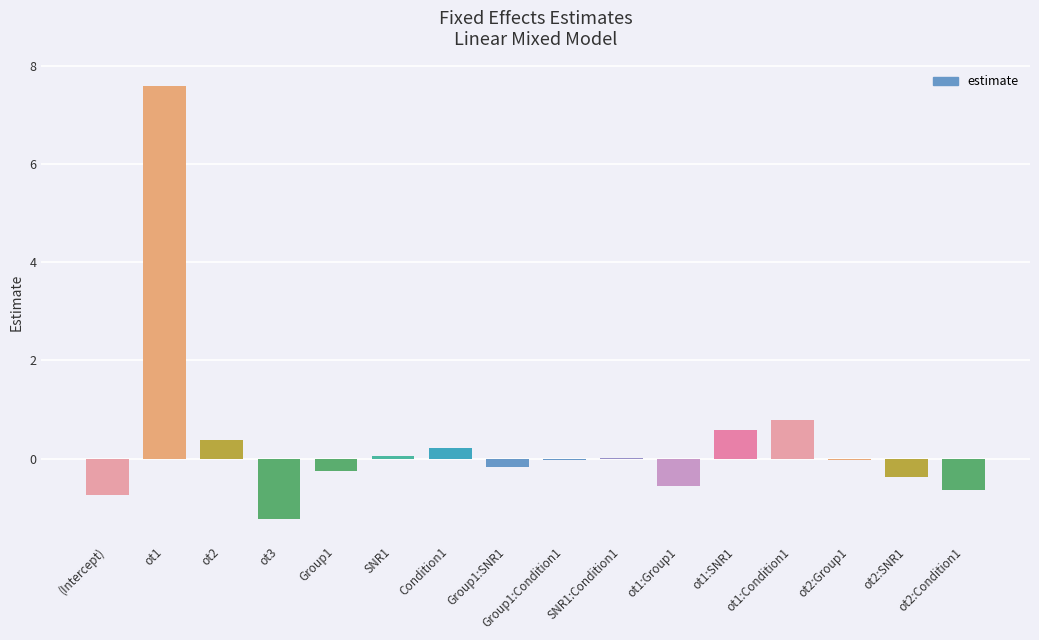

What is the approximate value at ot3?

-1.2